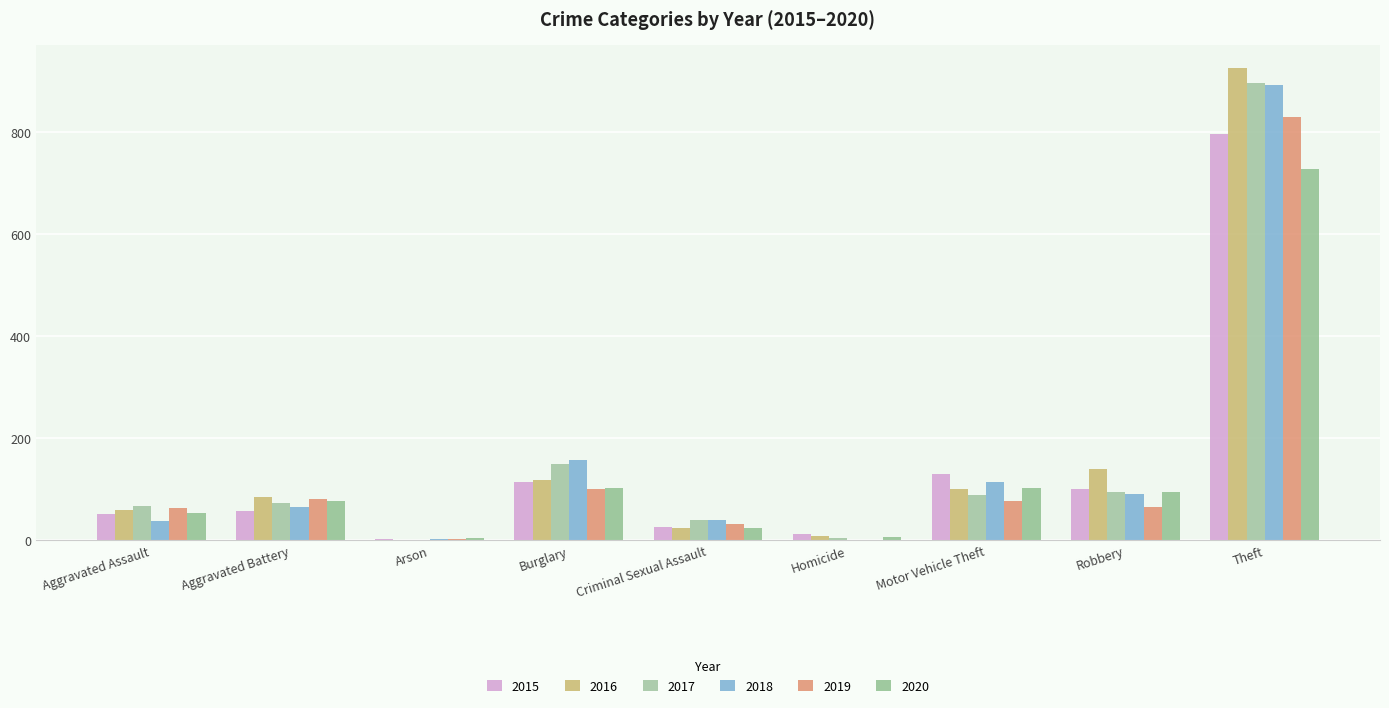

What position from the left is Motor Vehicle Theft?

7